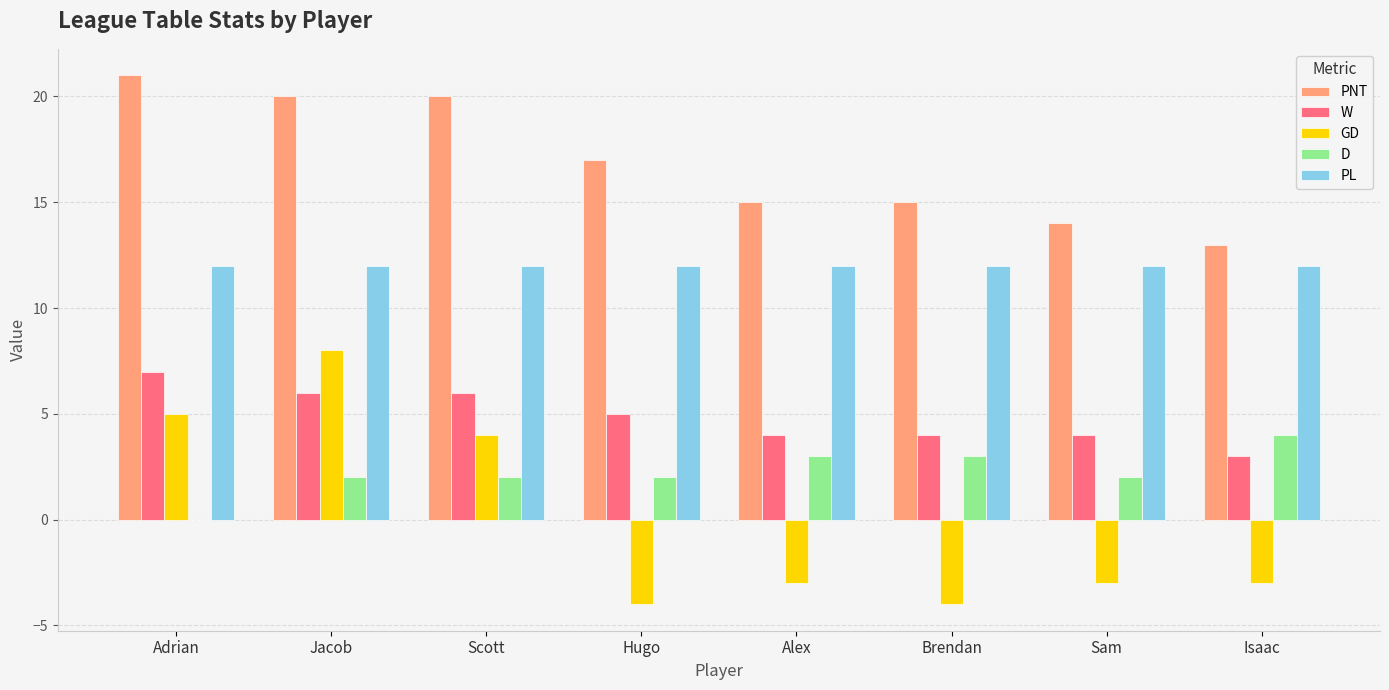

At which category does the chart reach its peak across all series?

Adrian